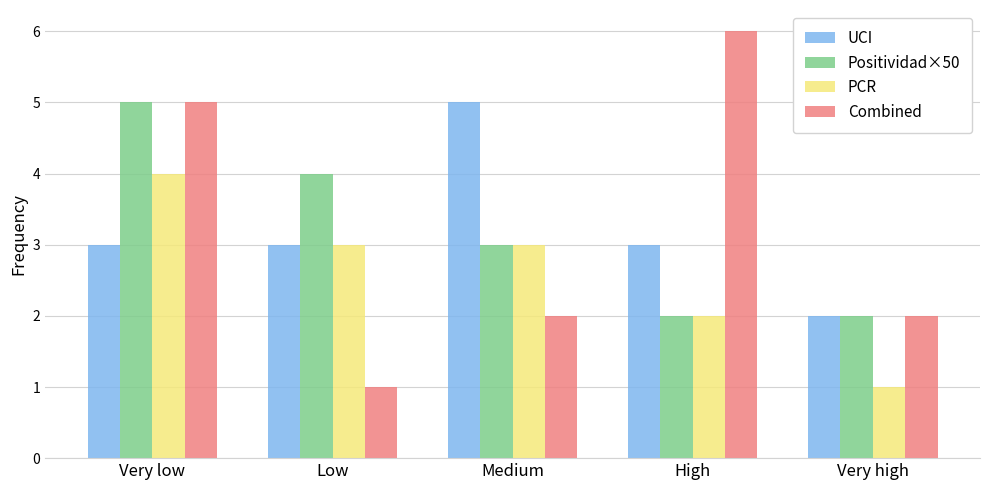

What is the label of the 5th bar from the right?

Very low